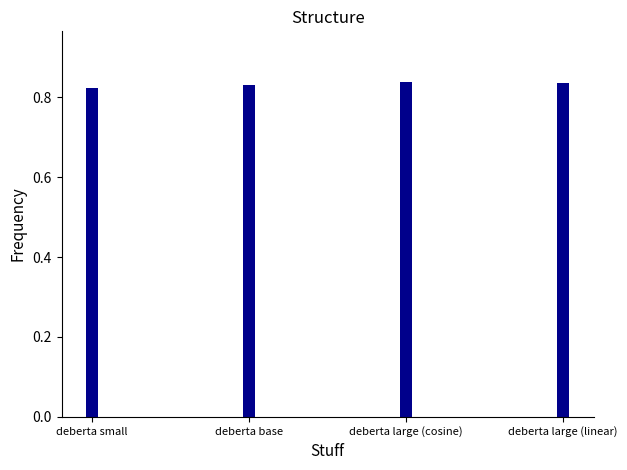

What is the label of the 1st bar from the left?

deberta small